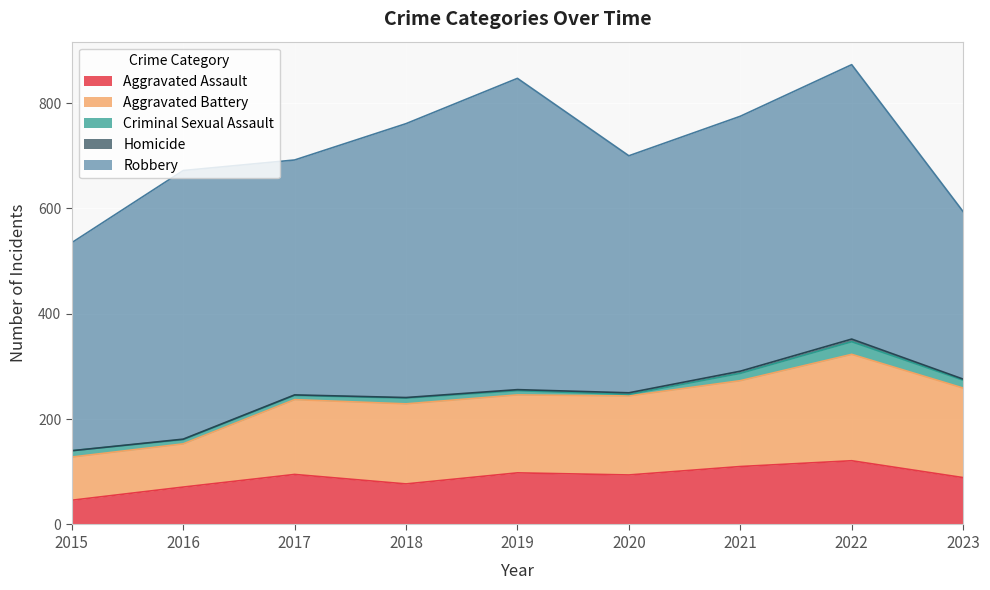

True or false: Criminal Sexual Assault has a value of 3 at 2020.

True